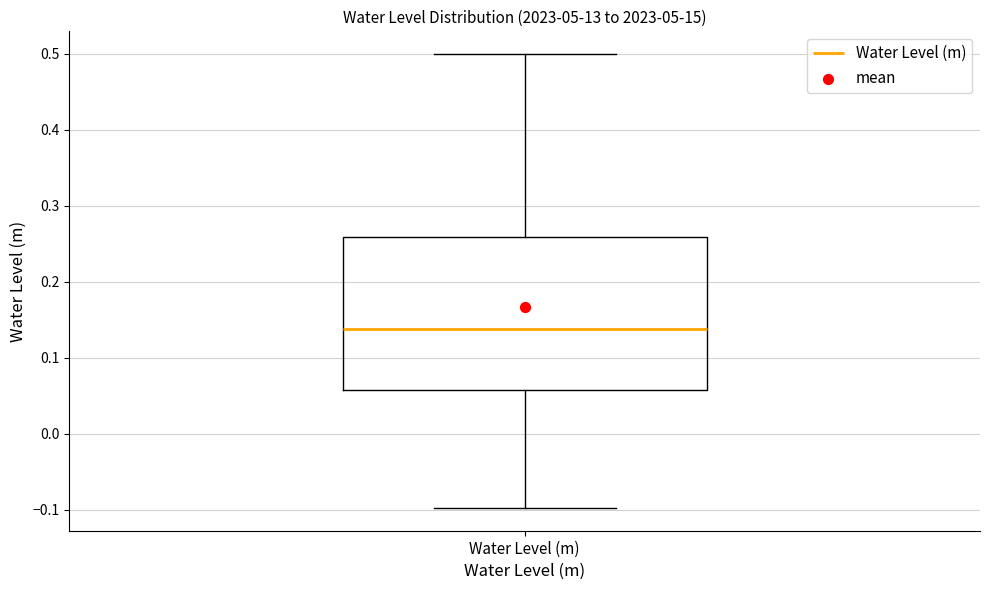

Transcribe this box plot: give where the median line is, the range the box spans, and where the two whiskers end, as read against the y-axis. The values are not printed on the chart, so give them approximately, as read against the axis.

median 0.14, box 0.06 to 0.26, whiskers -0.10 to 0.50